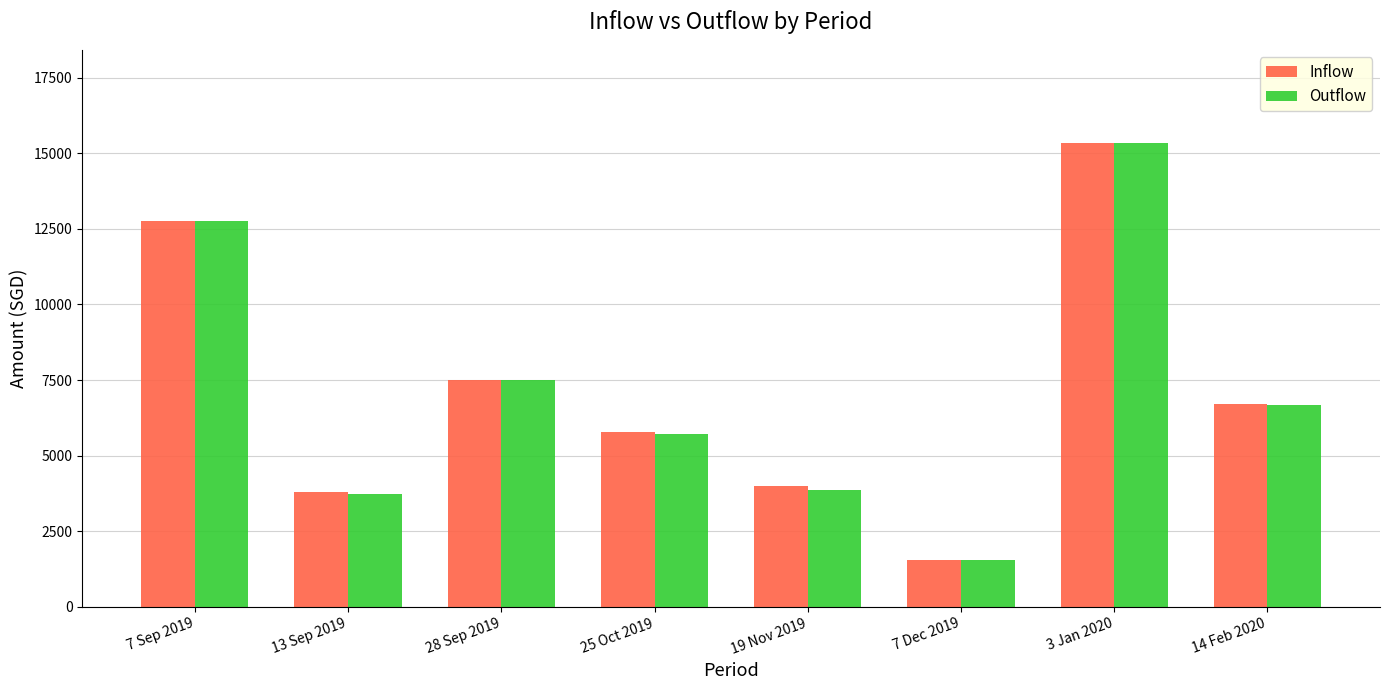

How many bars are there in total?

16